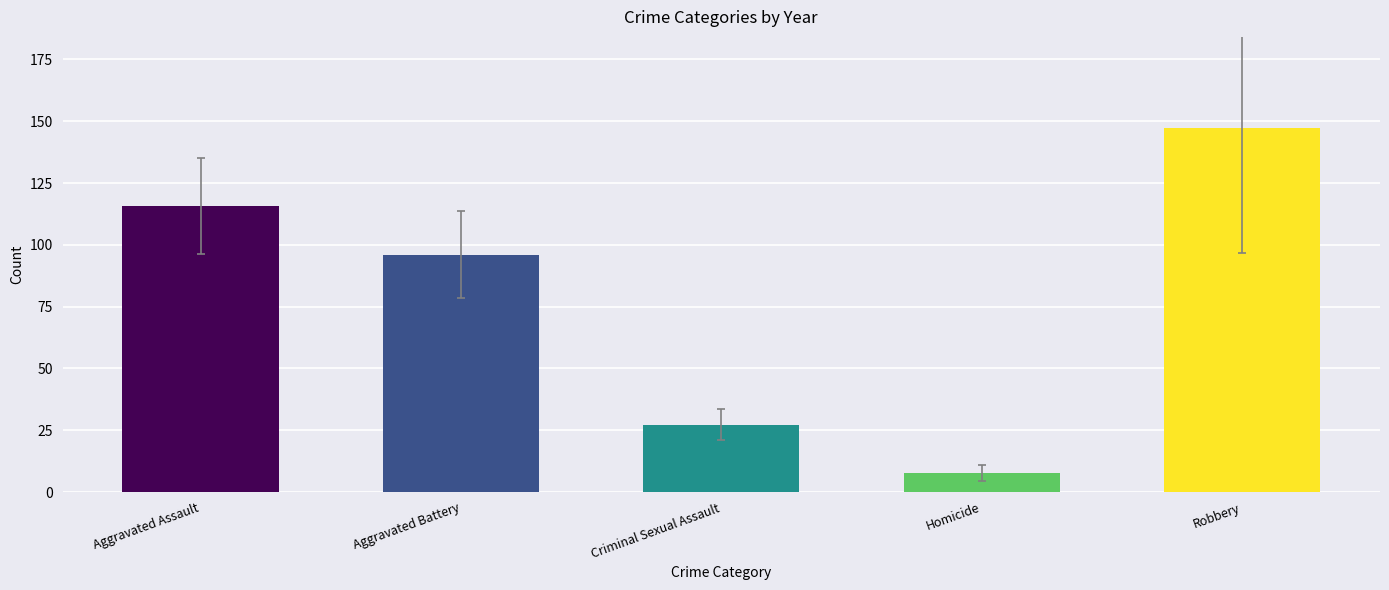

How many distinct data groups are displayed?

1